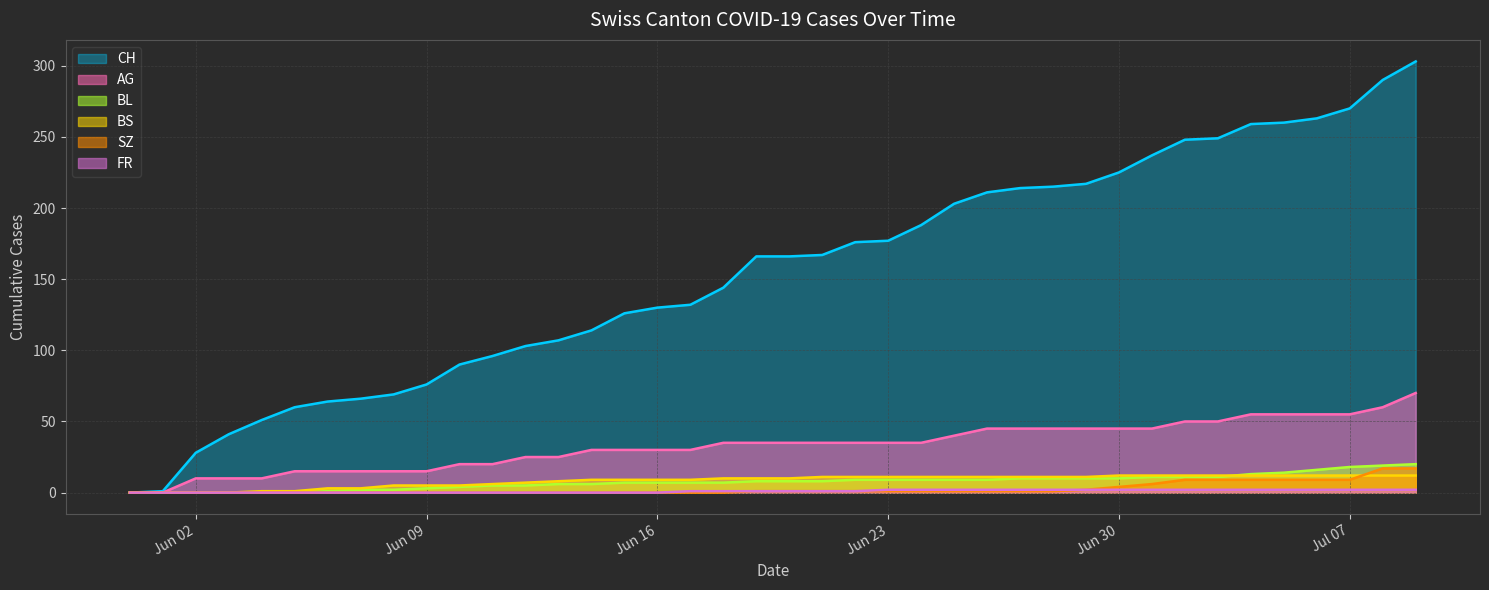

How many data points in SZ are above 1?

11